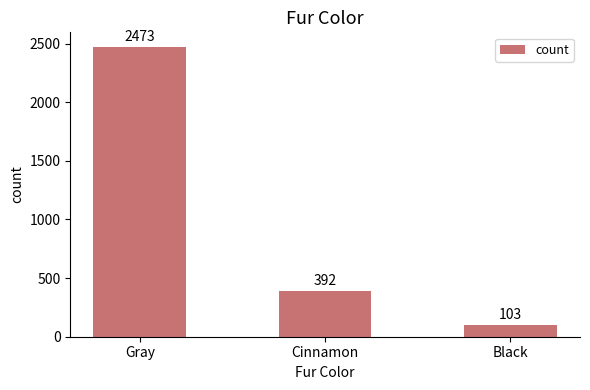

What is the value of the 2nd bar from the left?

392